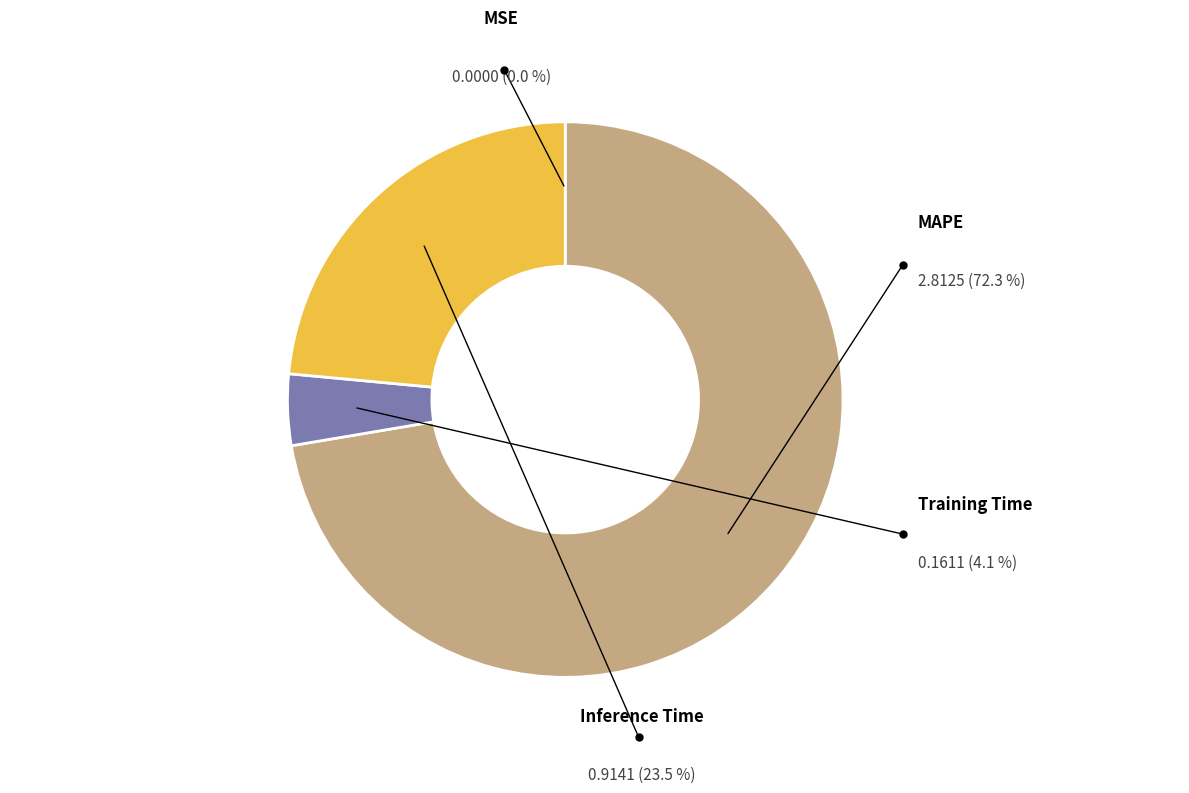

What is the majority slice?

MAPE